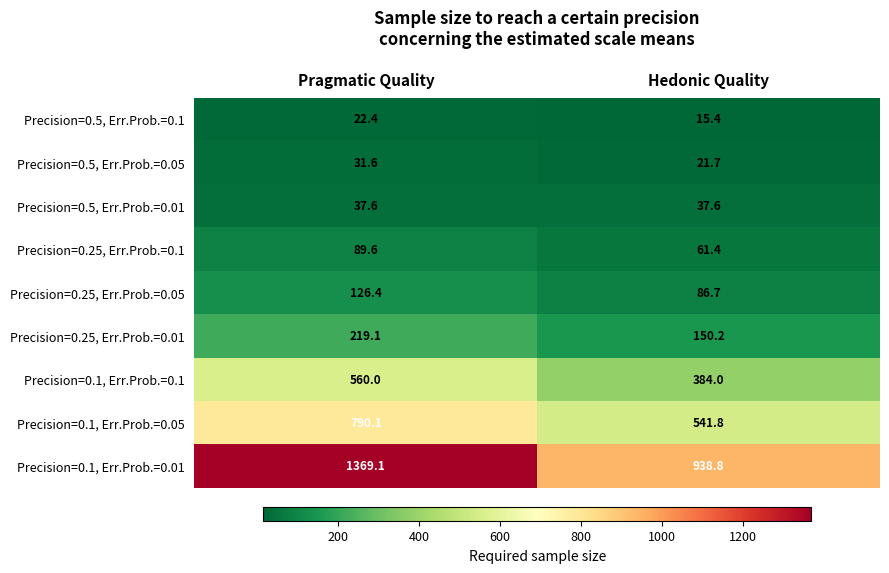

Which series has the largest range (max minus min)?

Precision=0.1, Err.Prob.=0.01